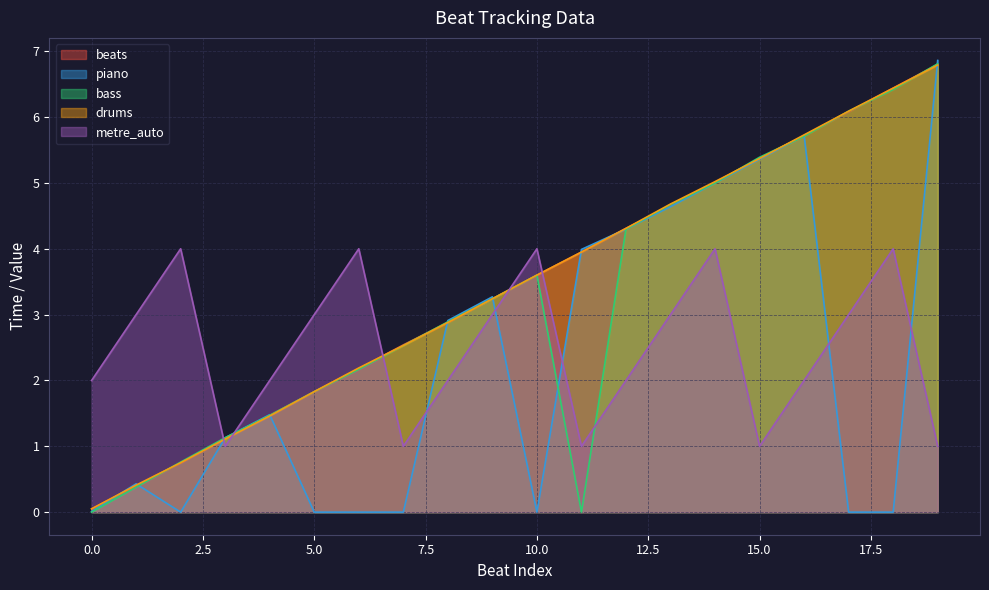

At which category is the sum across all series the highest?

19